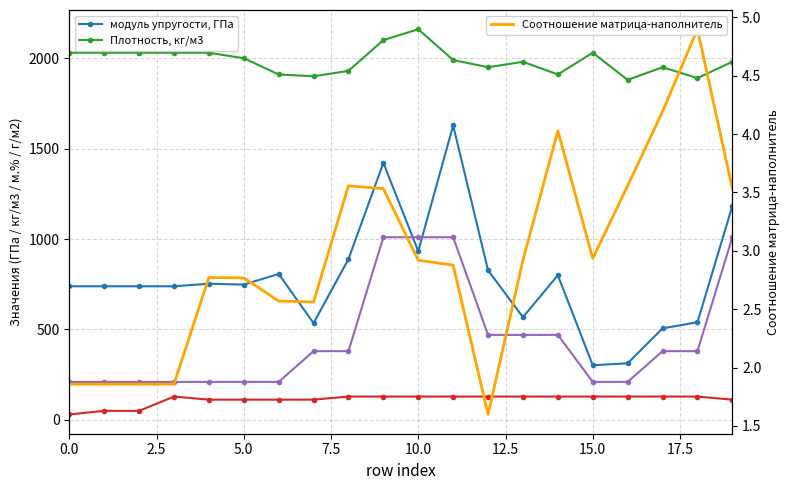

Is the value of Соотношение матрица-наполнитель at 15.0 greater than the value of Количество отвердителя, м.% at 5.0?

No